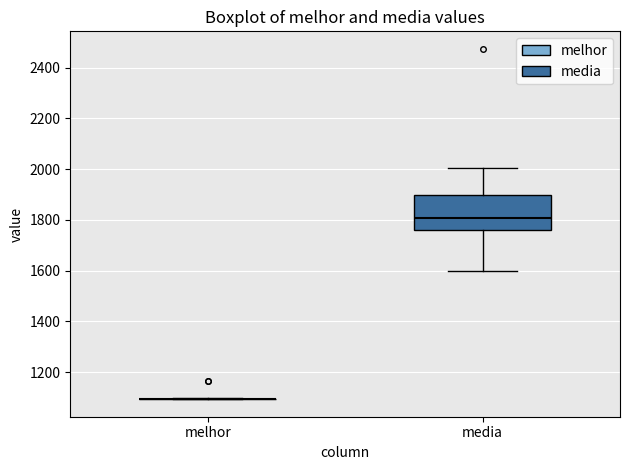

Reading left to right, transcribe this box plot: for each box, give where its median line is, the range the box spans, and where its two whiskers end, as read against the y-axis. The values are not printed on the chart, so give them approximately, as read against the axis.

melhor: box collapsed to a line at 1100, whiskers 1100 to 1100
media: median 1800, box 1760 to 1900, whiskers 1600 to 2000